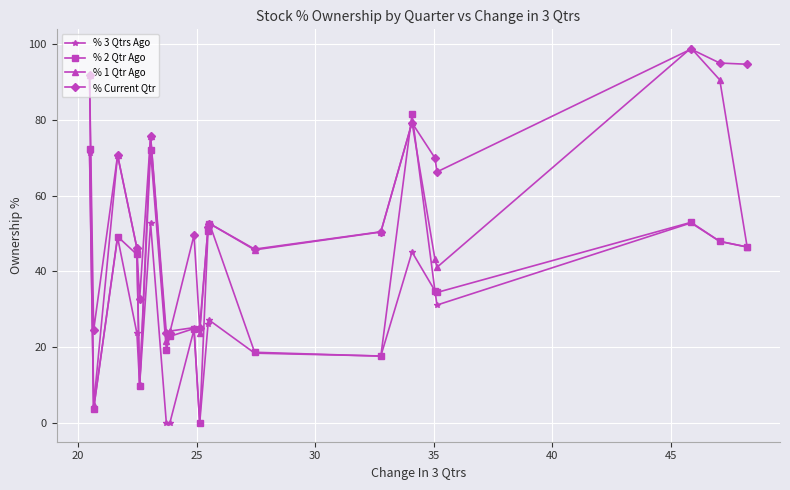

What is the value of the % 1 Qtr Ago point at the 6th from the left?

75.7